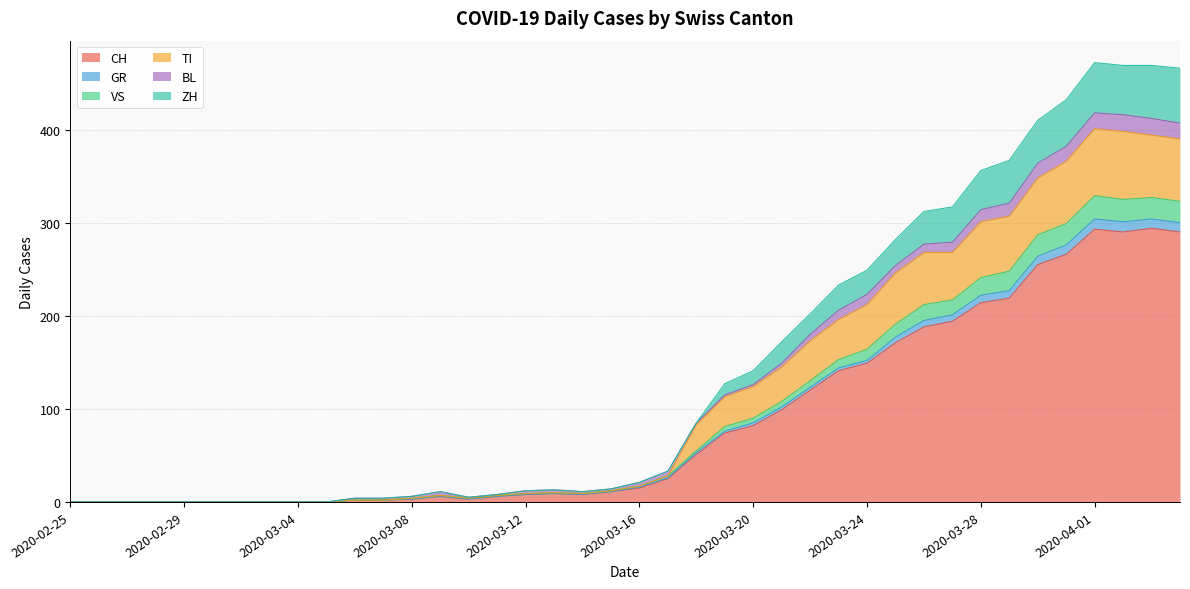

What is the highest value of the CH series?

294